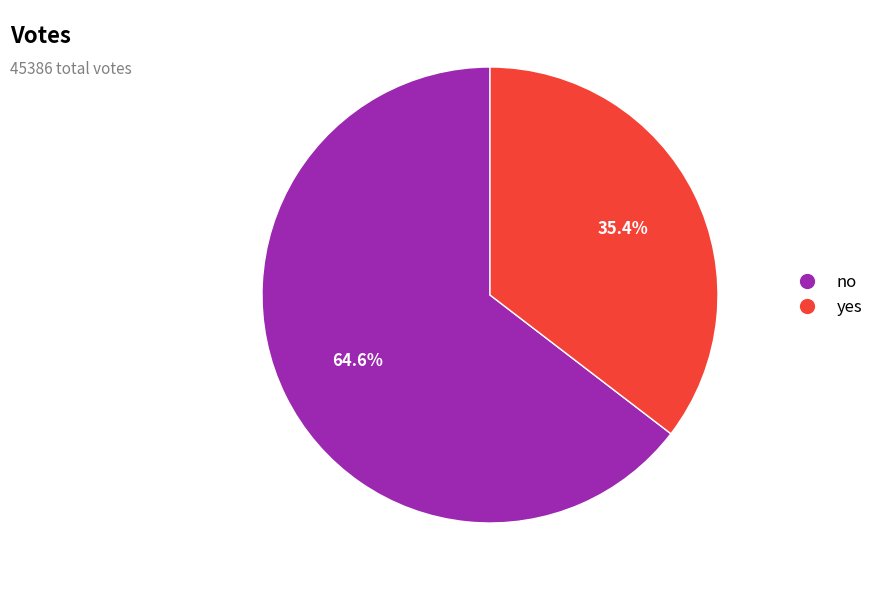

How much of the chart is everything except no?

35.4%